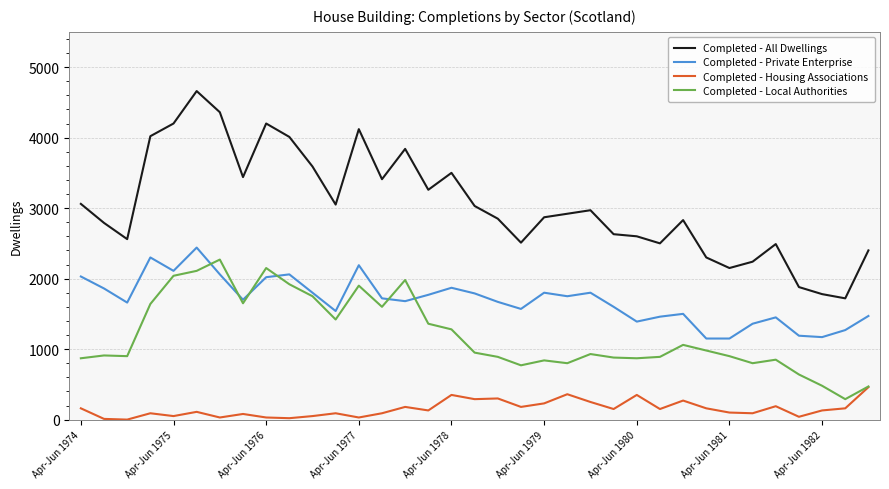

Which series has the widest spread of values?

Completed - All Dwellings